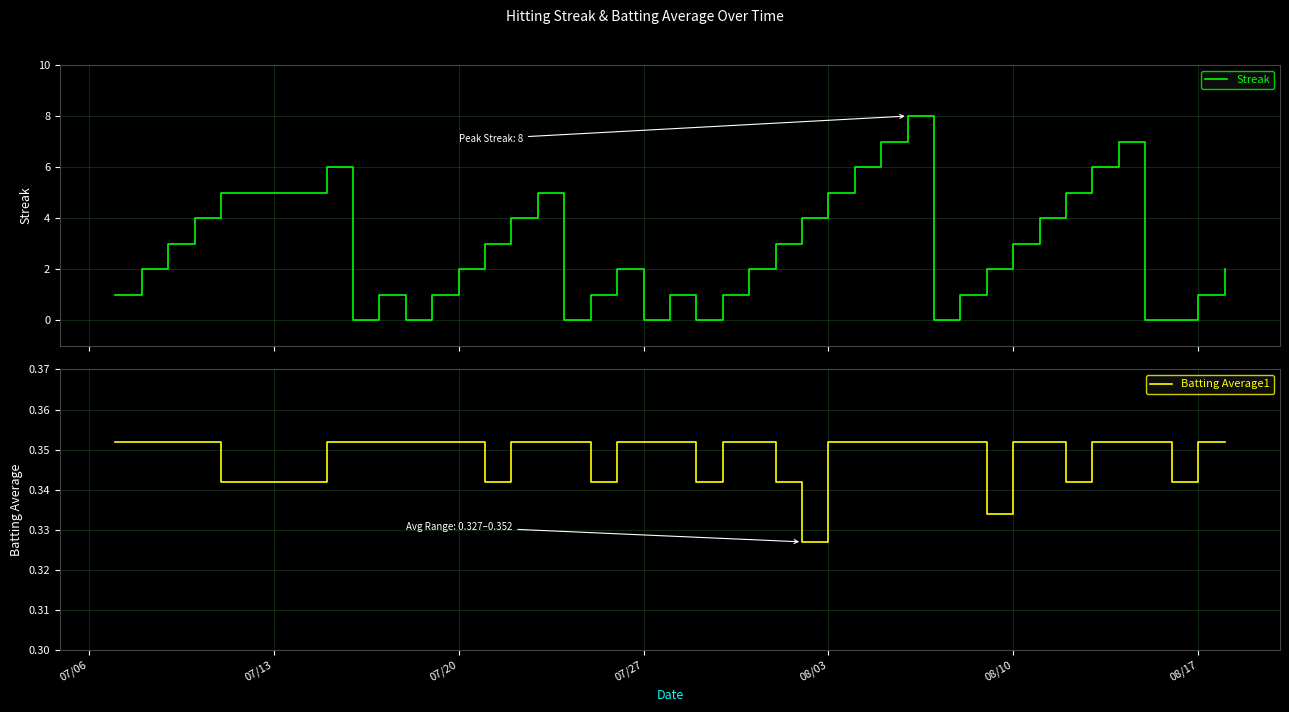

Does the chart display data point markers on the line(s)?

No